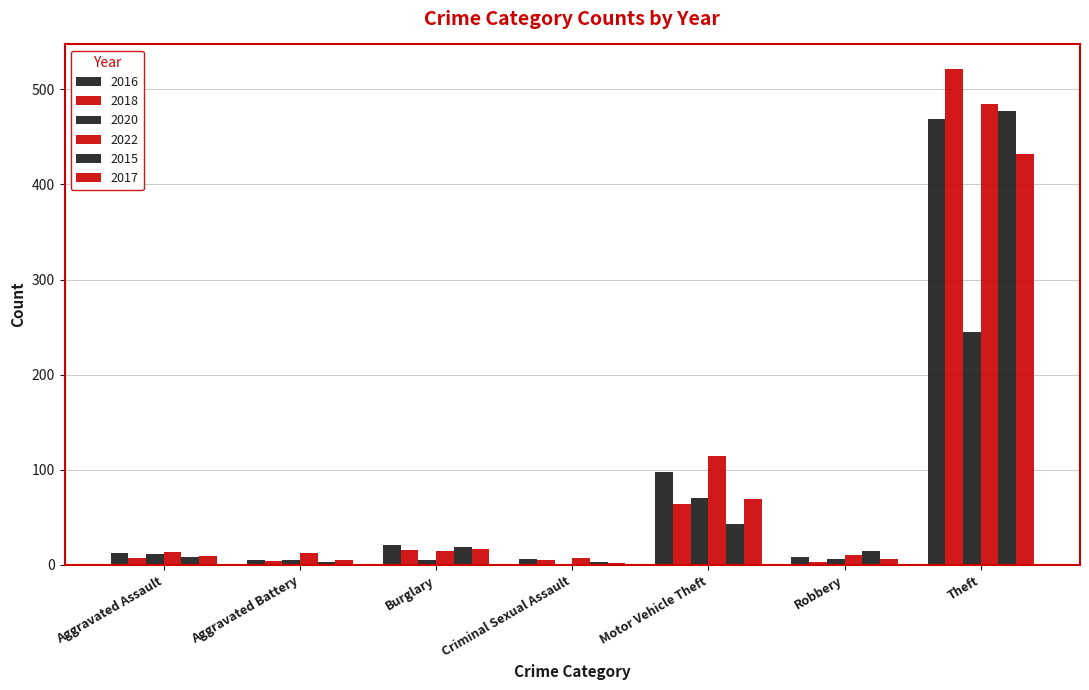

Are the bars horizontal?

No